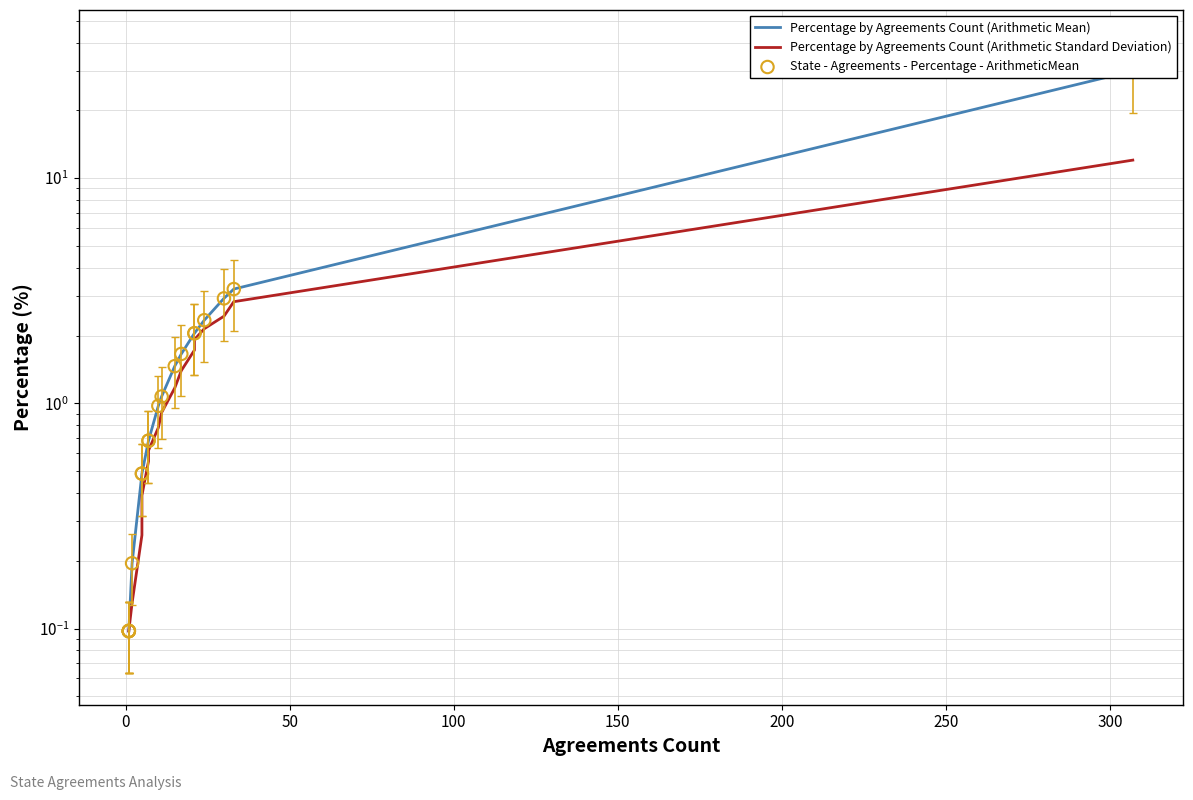

Which series reaches the minimum Y coordinate?

Percentage by Agreements Count (Arithmetic Mean)